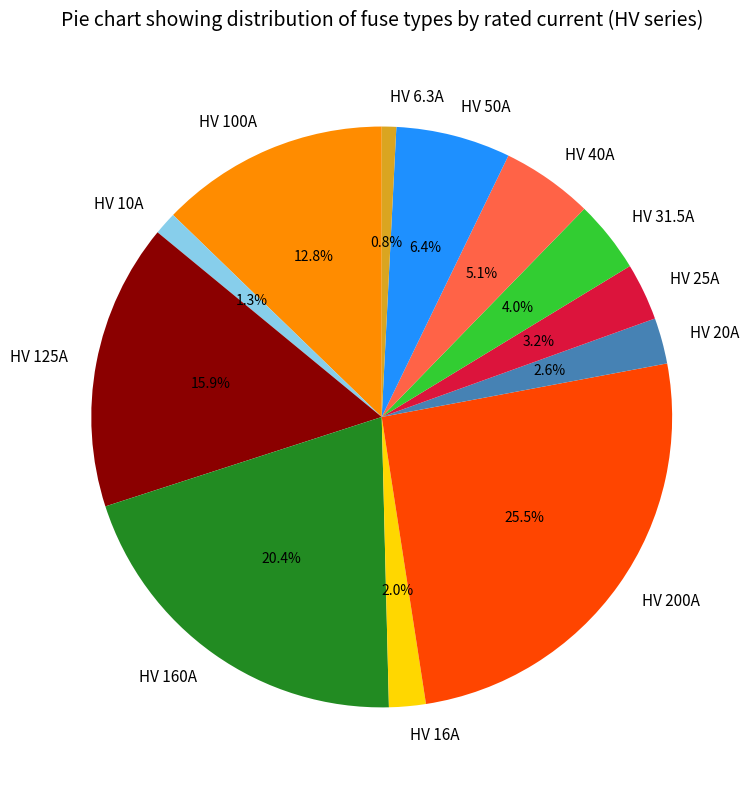

Does any single category account for the majority?

No